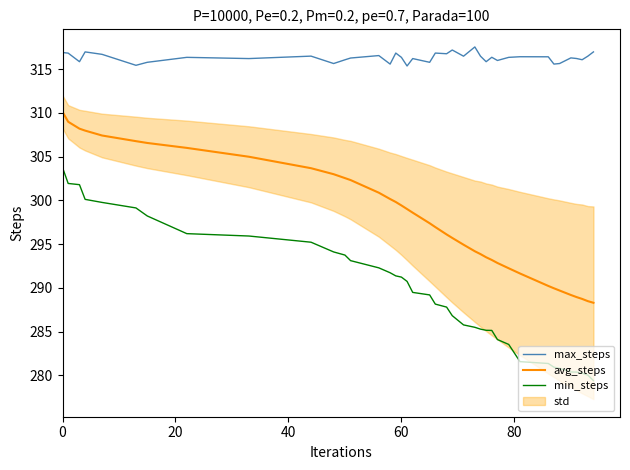

What is the minimum value shown in the chart?

279.4